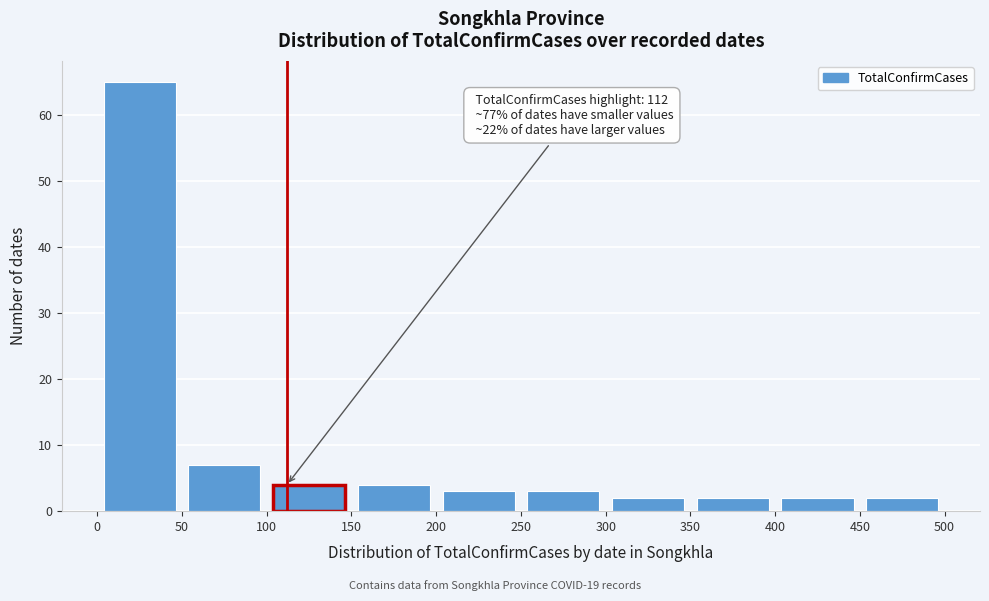

Over which range of the x-axis is the bar tallest?

0 to 50